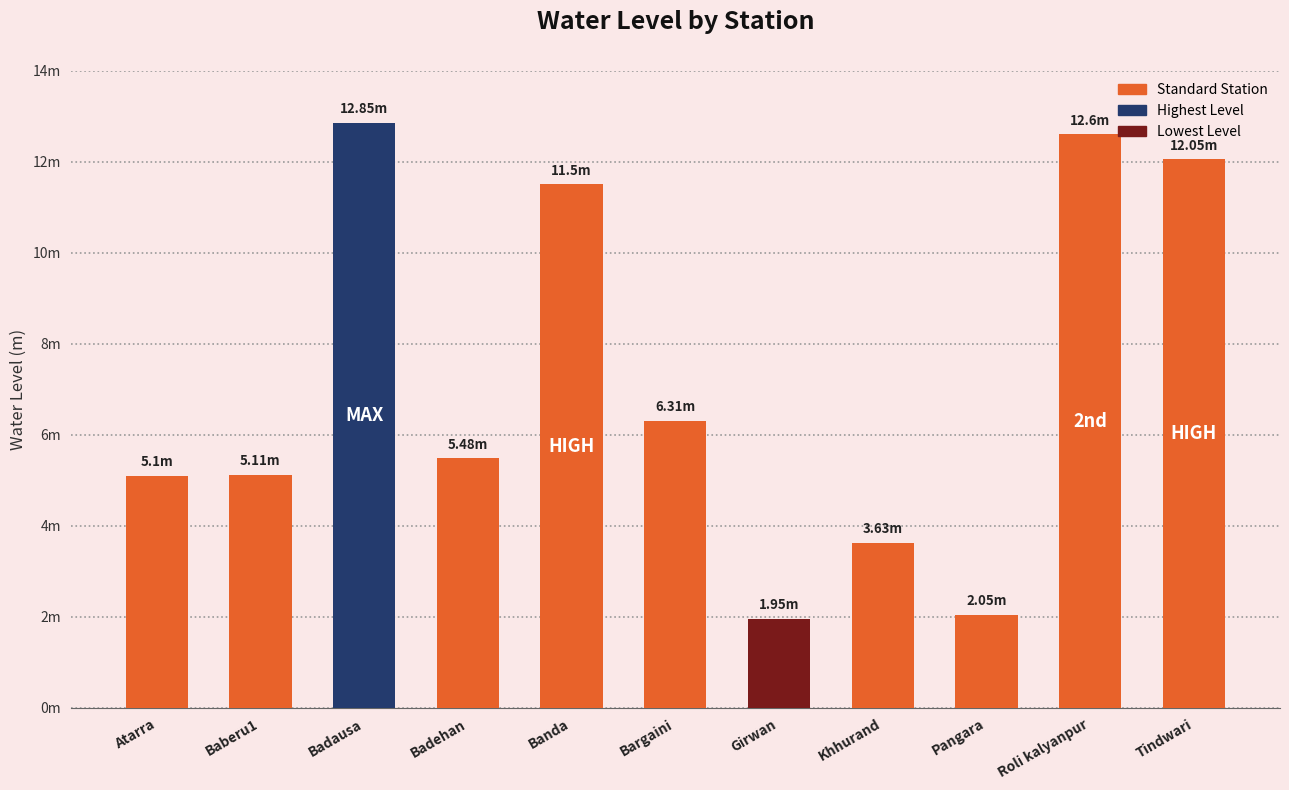

What is the sum of all values?

78.6